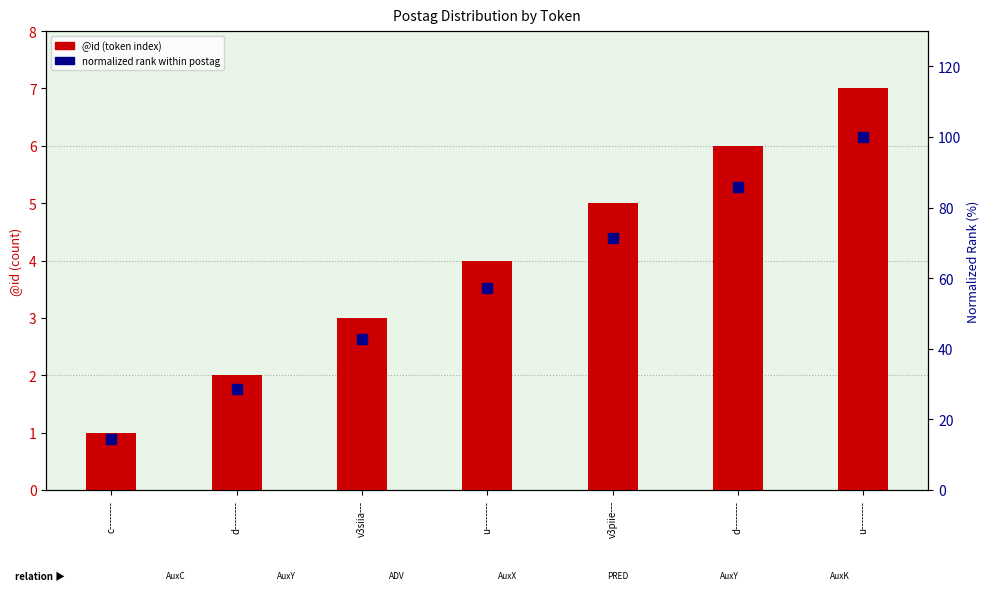

Which series has the largest total across all categories?

normalized rank